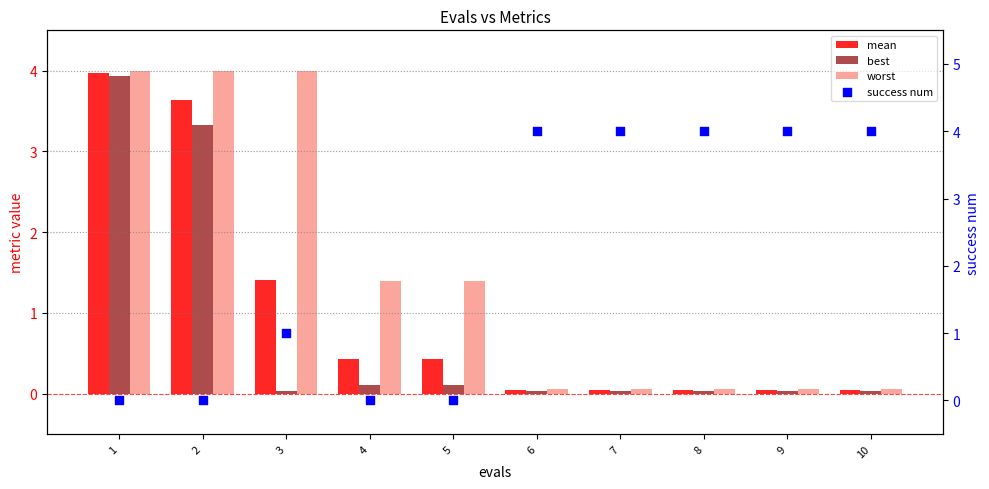

Is the value of success num at 5 greater than the value of worst at 8?

No